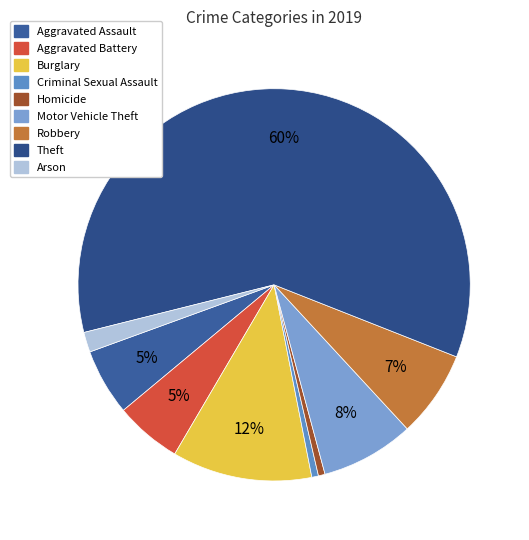

Which category has the smallest portion of the pie?

Criminal Sexual Assault